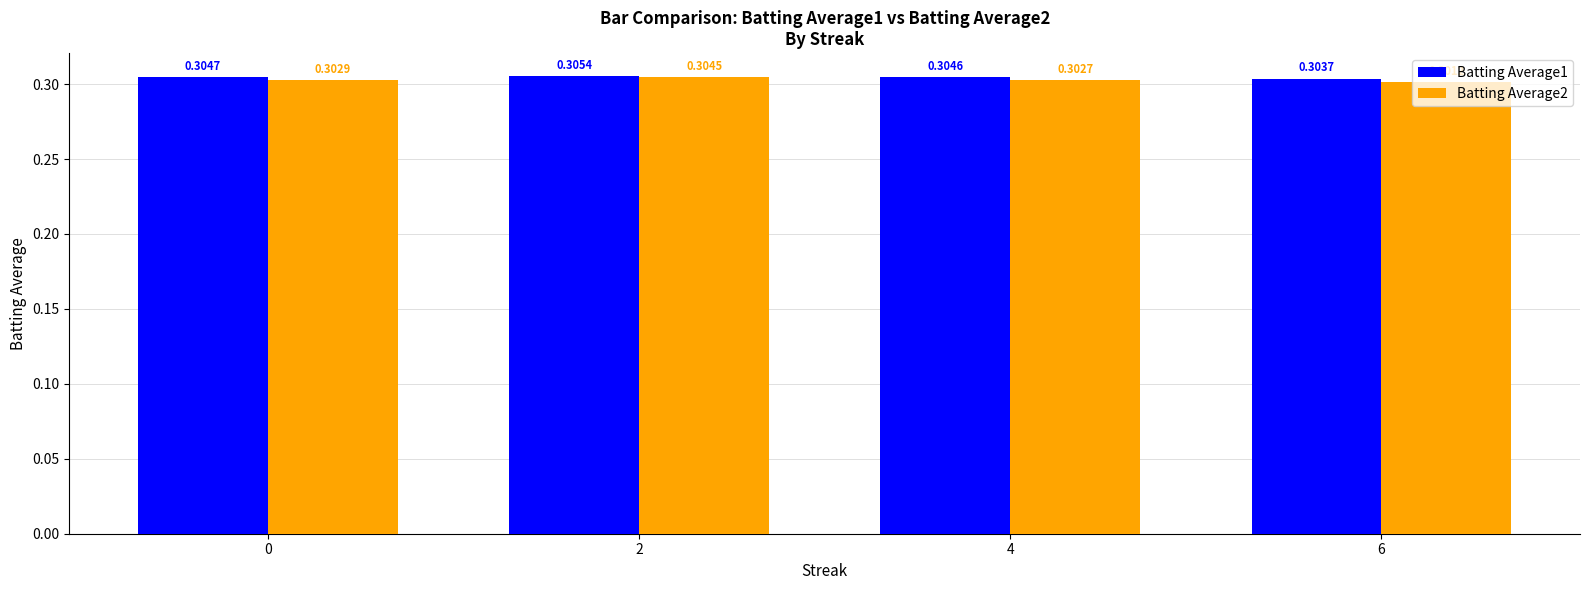

Between 4 and 6, which series saw the biggest shift?

Batting Average2